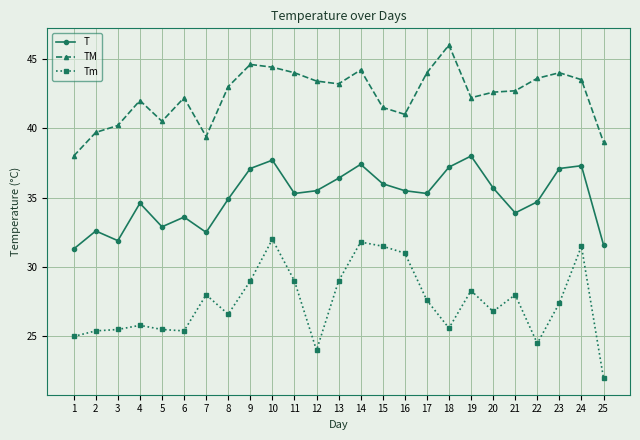

What is the difference between the second highest and second lowest values in the Tm series?

7.8